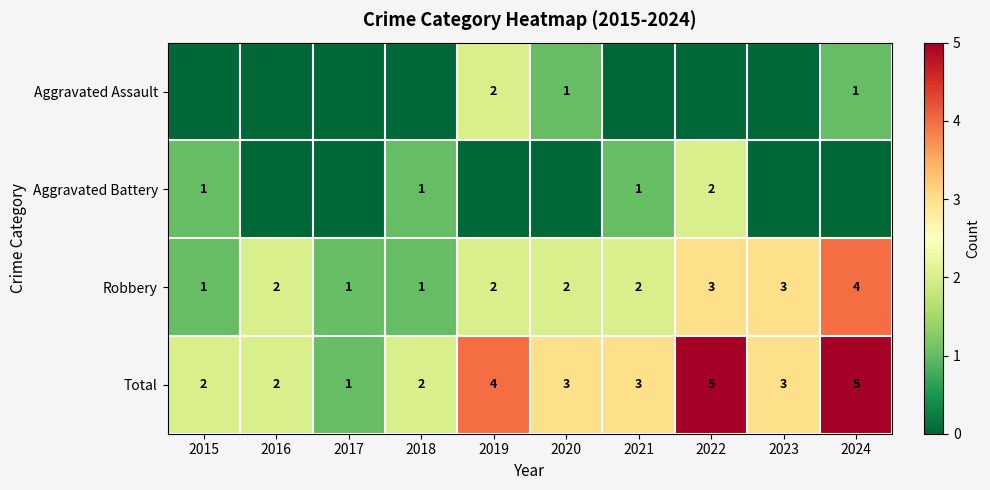

What is the spread (max minus min) of values at 2018?

2